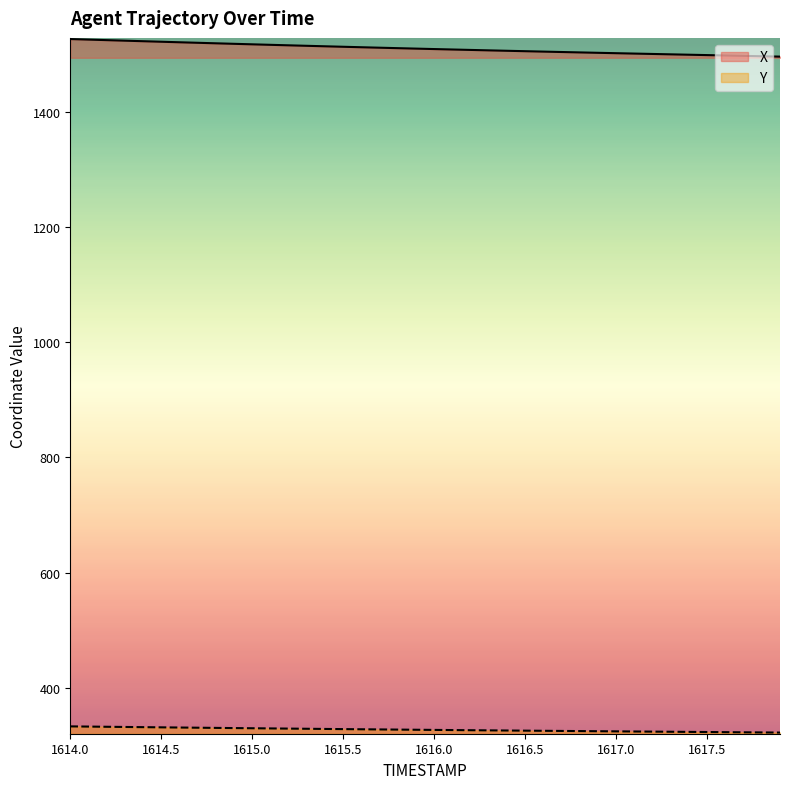

At how many categories does at least one series exceed 1283?

40